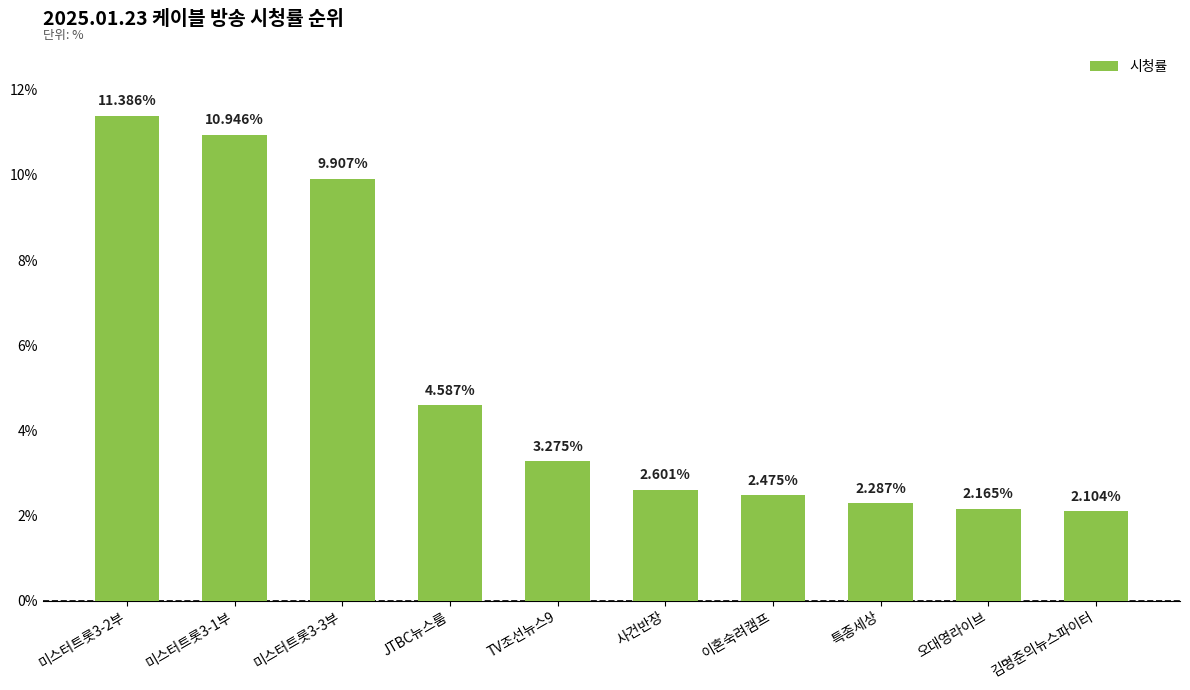

How many bars are there in total?

10